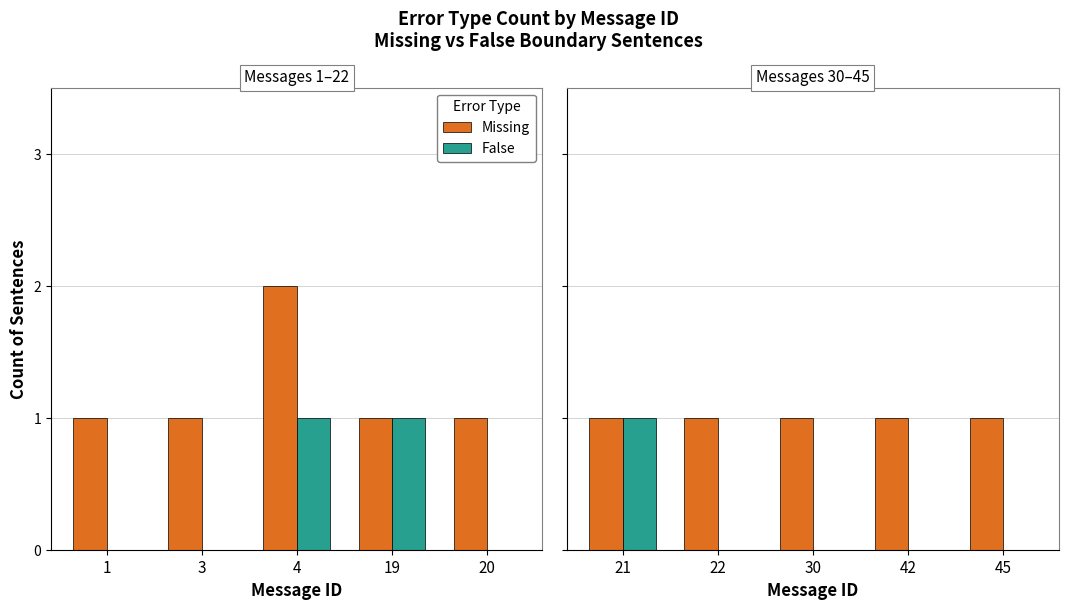

Rank the series by their maximum value, from highest to lowest.

Missing, False